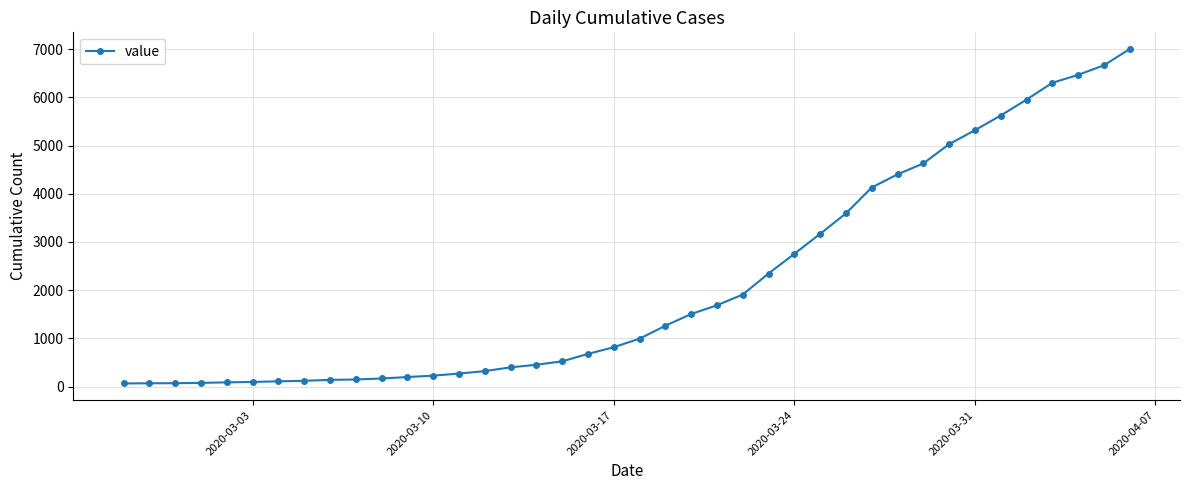

What is the maximum value shown in the chart?

7004